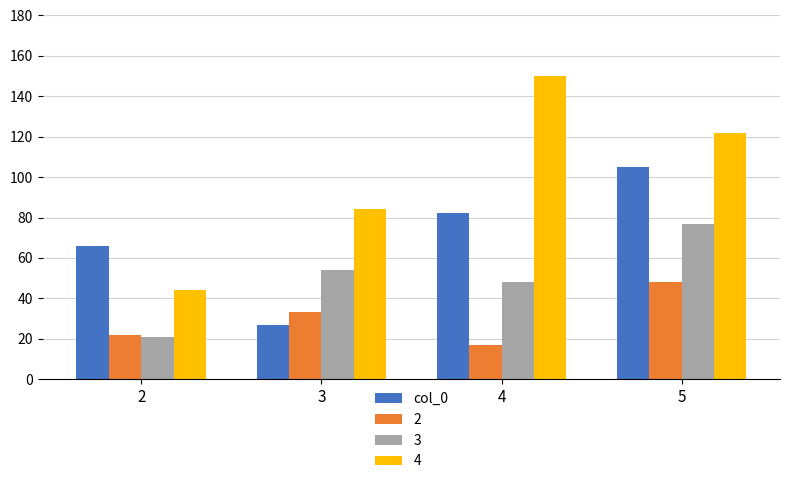

Are the bars horizontal?

No